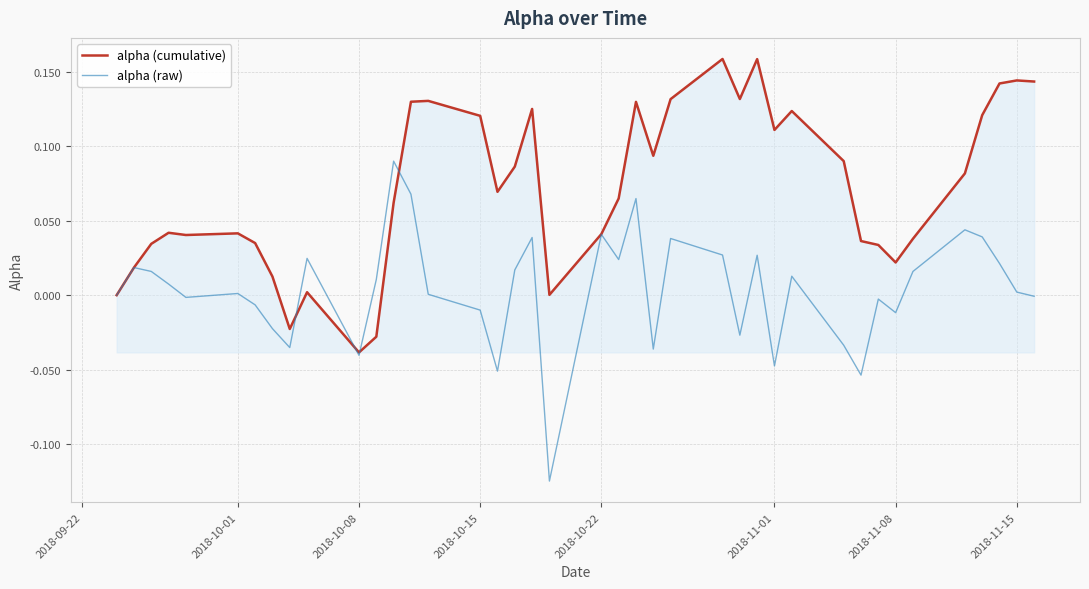

List the series in order of their peak value, highest first.

alpha (cumulative), alpha (raw)